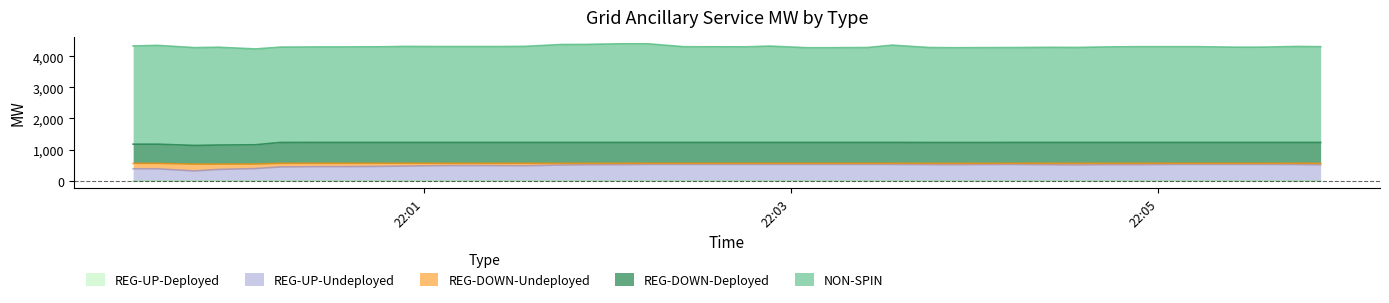

True or false: REG-UP-Undeployed has more than 2 interior local peaks.

False